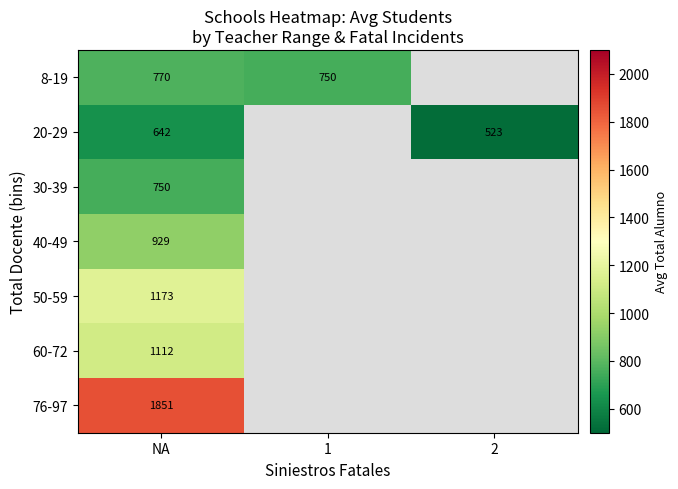

At how many categories does at least one series exceed 1623?

1